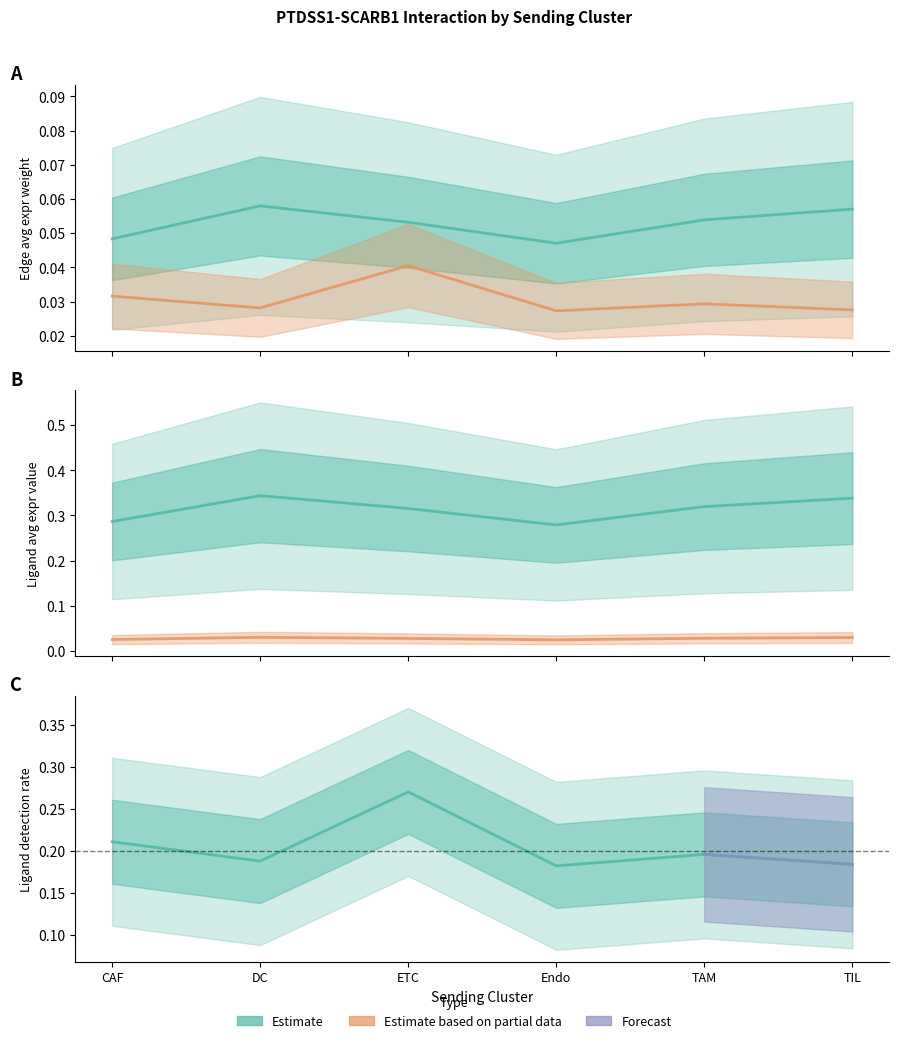

True or false: Ligand detection rate has a value of 0.2 at Endo.

True